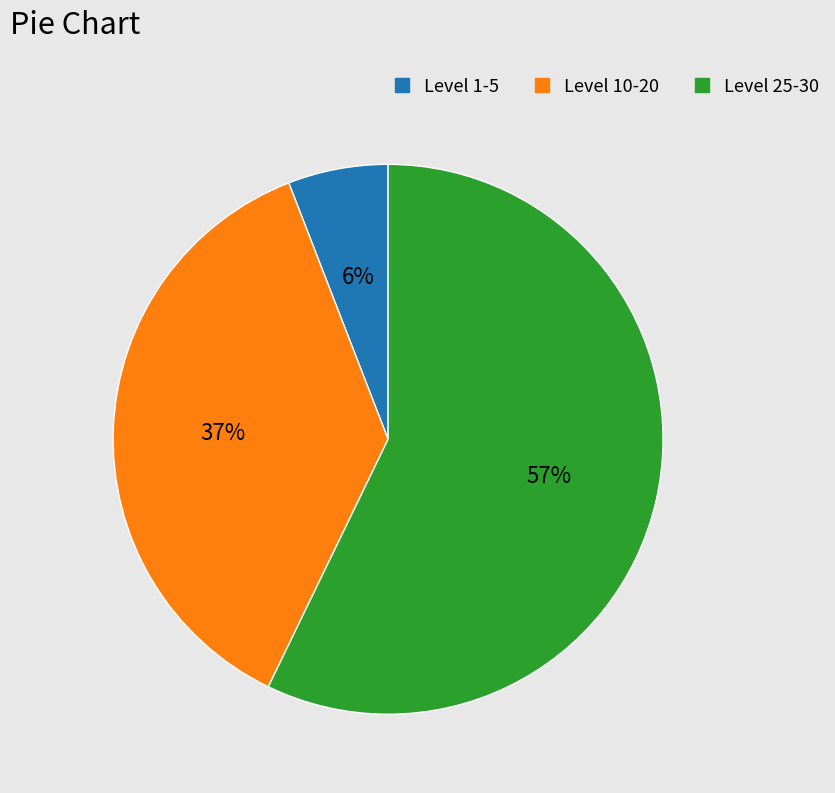

Is there any slice that represents more than half of the pie?

Yes